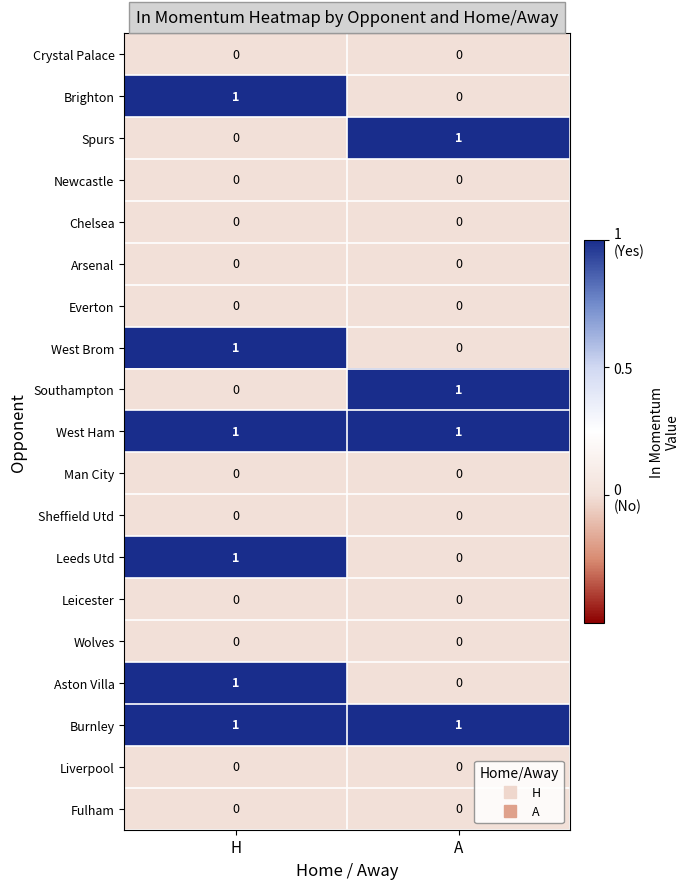

Rank the categories by Leeds Utd value from highest to lowest.

H, A